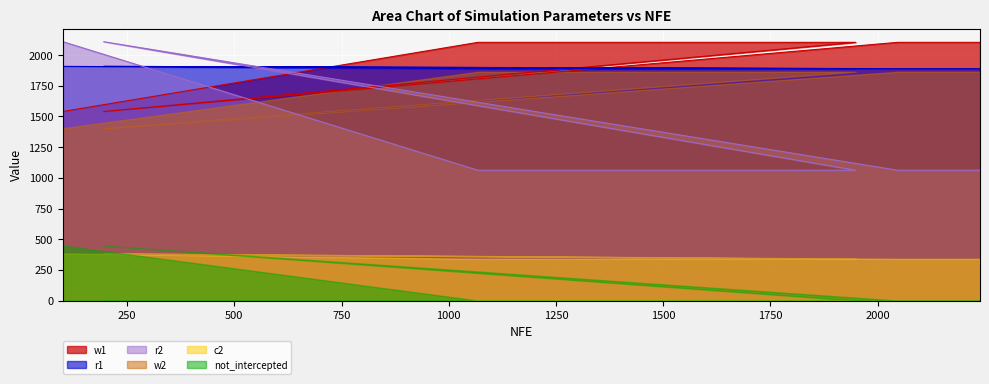

What is the smallest value displayed?

0.0